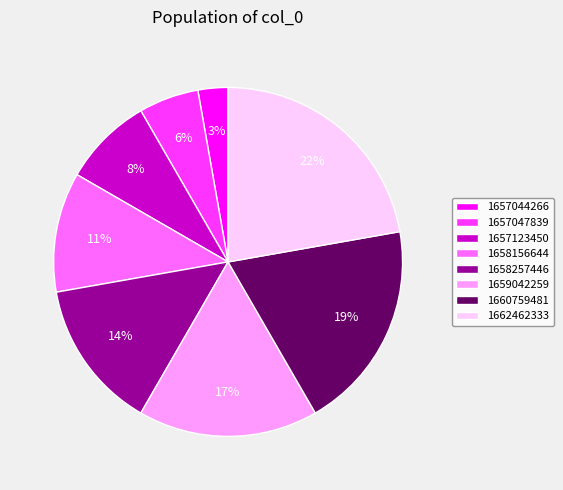

Do 1662462333 and 1657047839 together represent more than half of the pie?

No